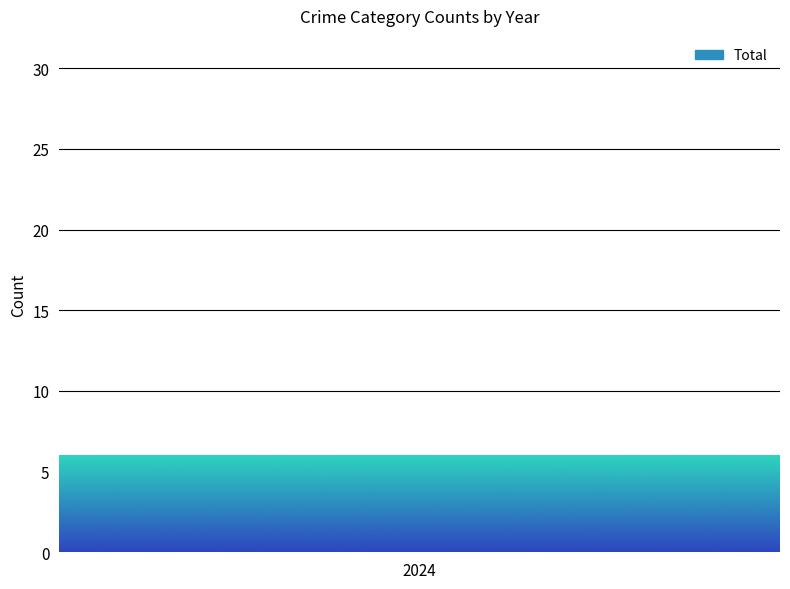

Is it true that the value at 2023 is 29?

False